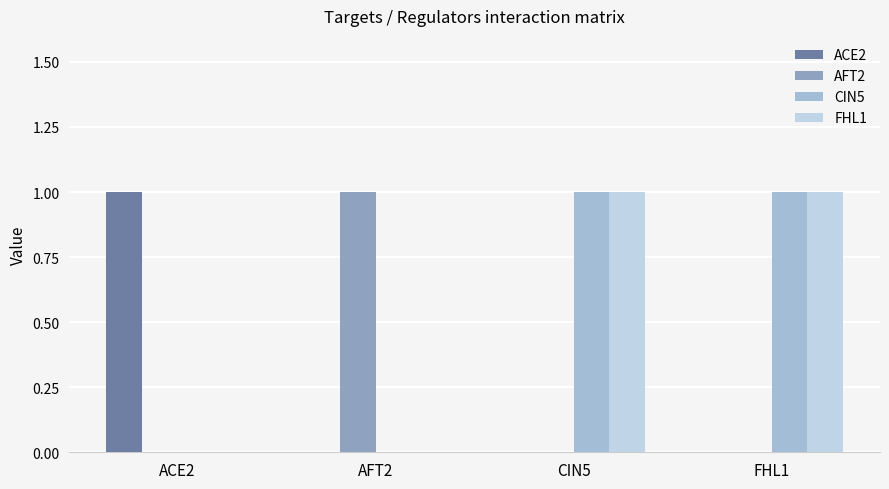

The CIN5 series shows 1 at CIN5. True or false?

True